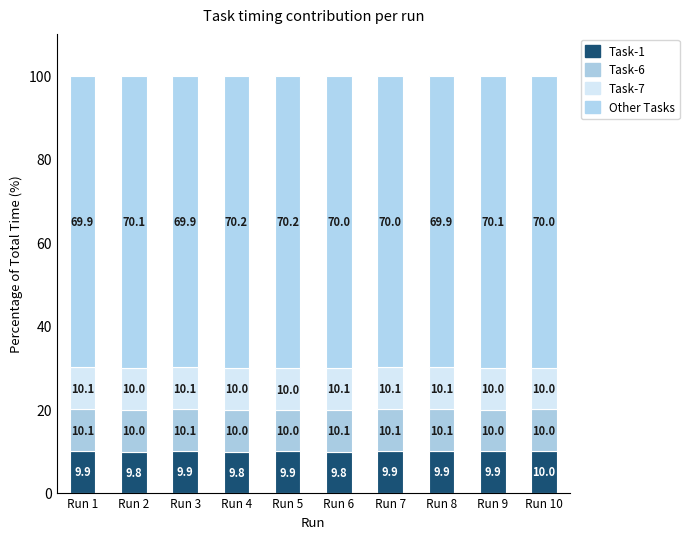

Are the bars grouped side by side (vs. stacked)?

No